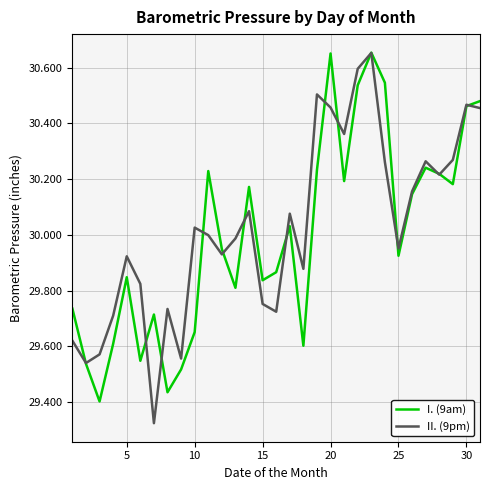

In I. (9am), how many points are lower than both neighbors (excluding endpoints)?

9